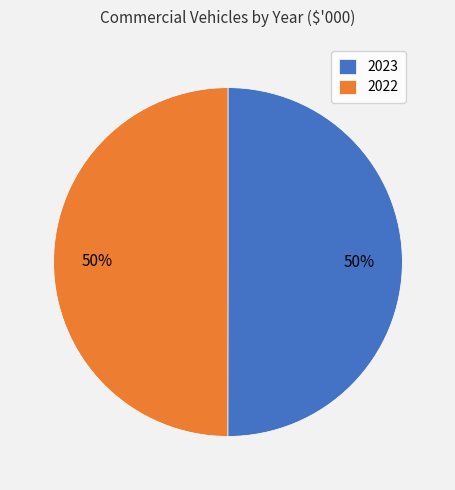

How many segments does this pie chart have?

2